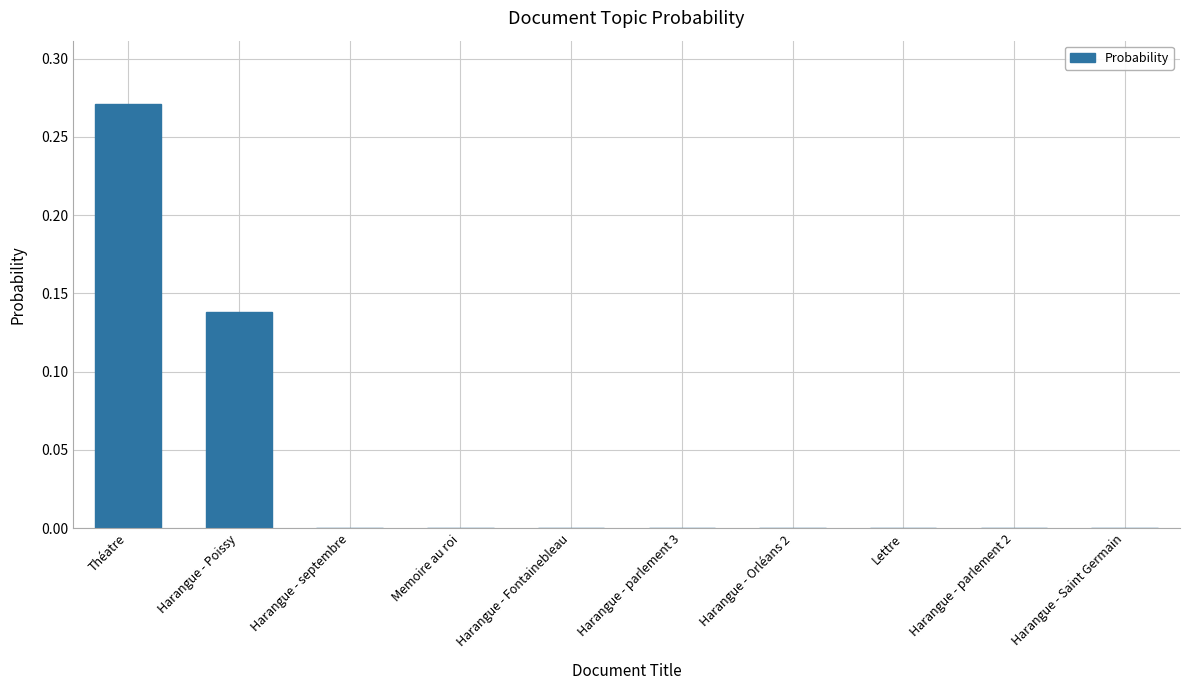

At which category does the chart reach its peak across all series?

Théatre